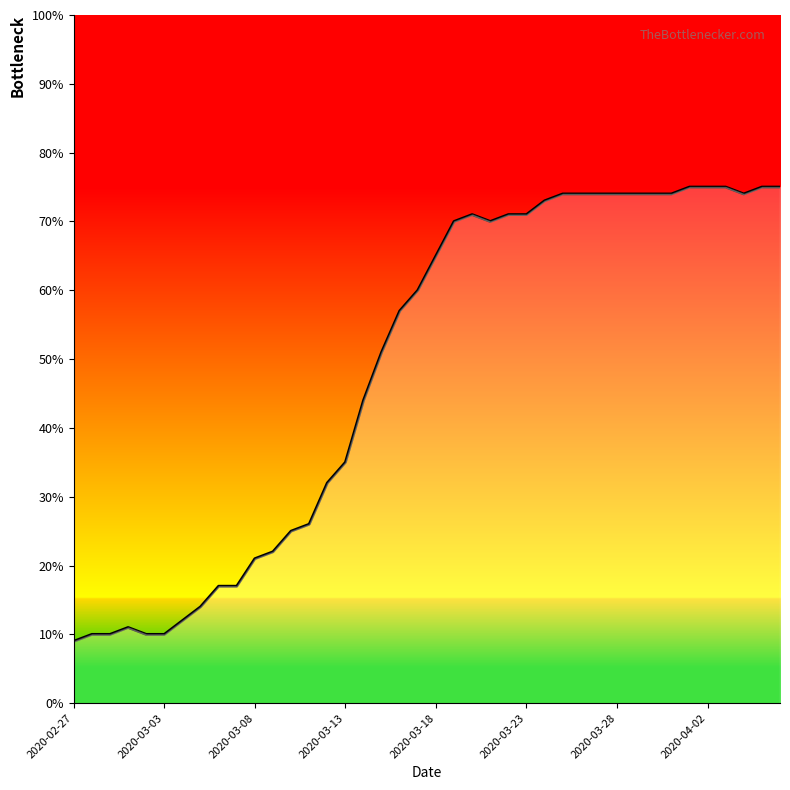

How many values are below 65?

20